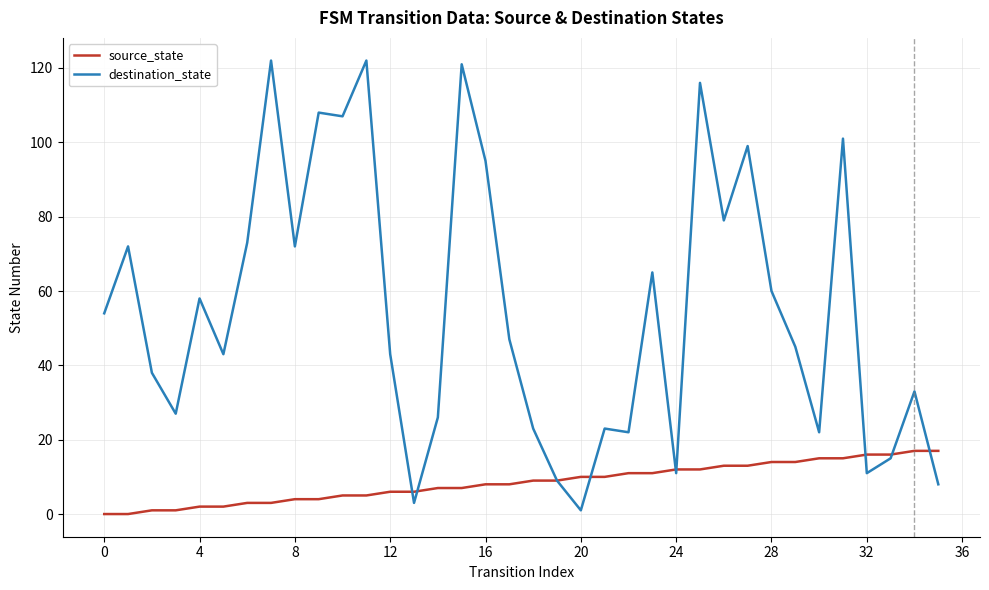

After their last crossing, which series has the higher values: source_state or destination_state?

source_state